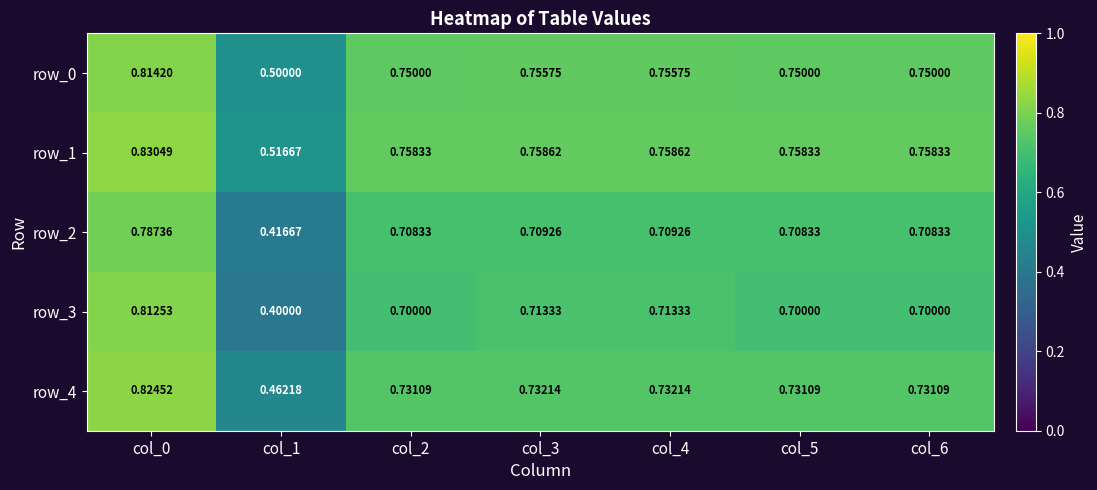

List the series in order of their peak value, highest first.

row_1, row_4, row_0, row_3, row_2